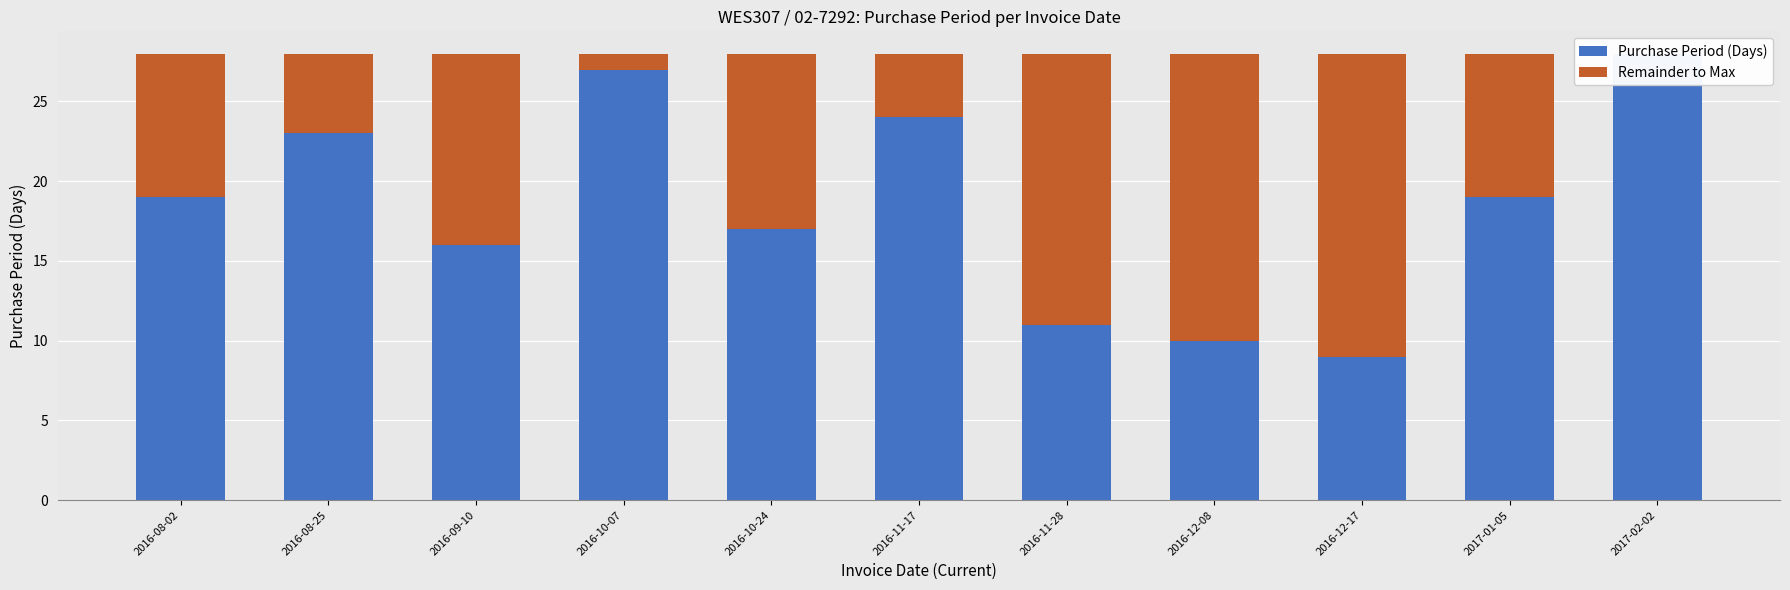

Is it true that Purchase Period (Days) equals 3 at 2016-11-28?

False